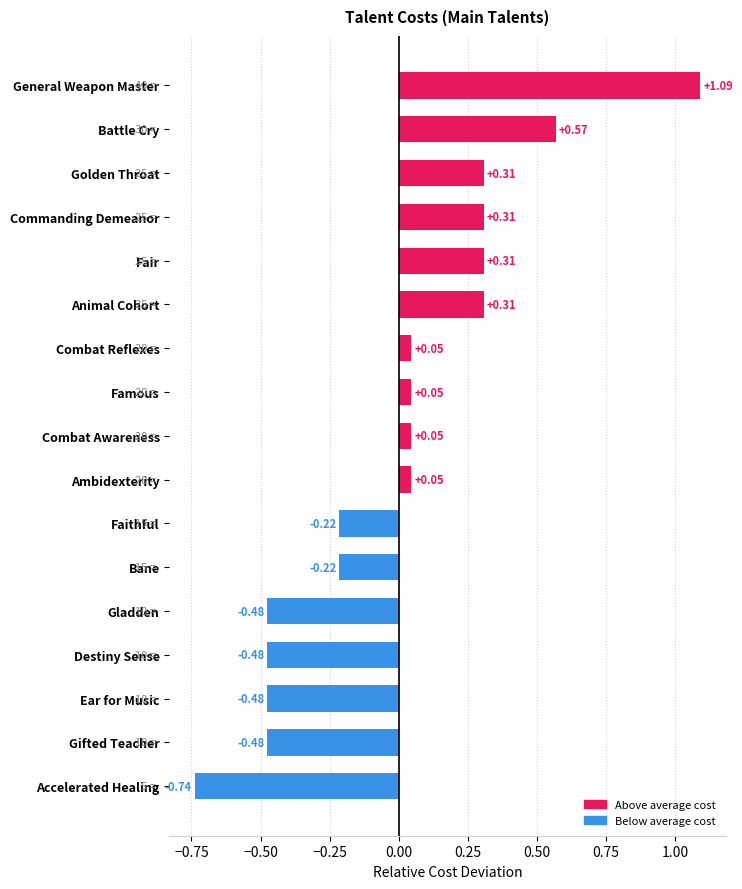

What is the difference between the maximum and minimum values?

1.8